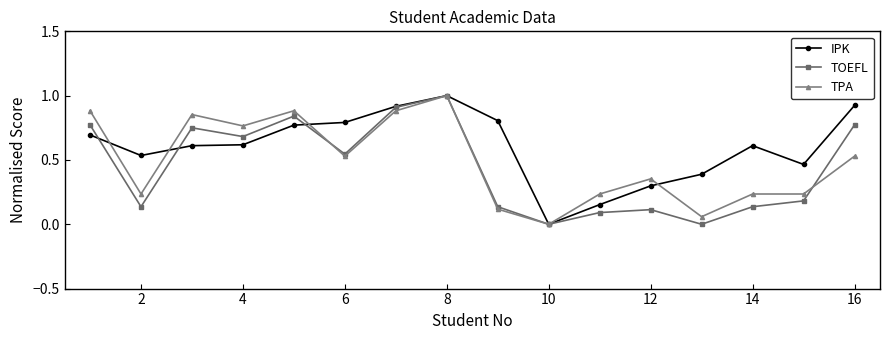

What is the highest value of the TOEFL series?

1.0